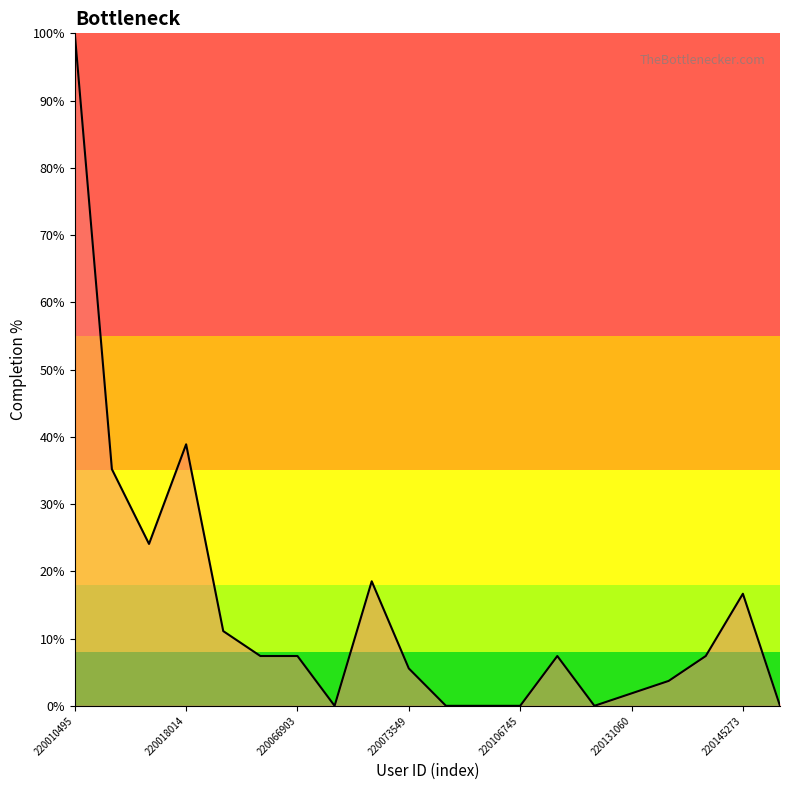

What is the maximum value shown in the chart?

100.0